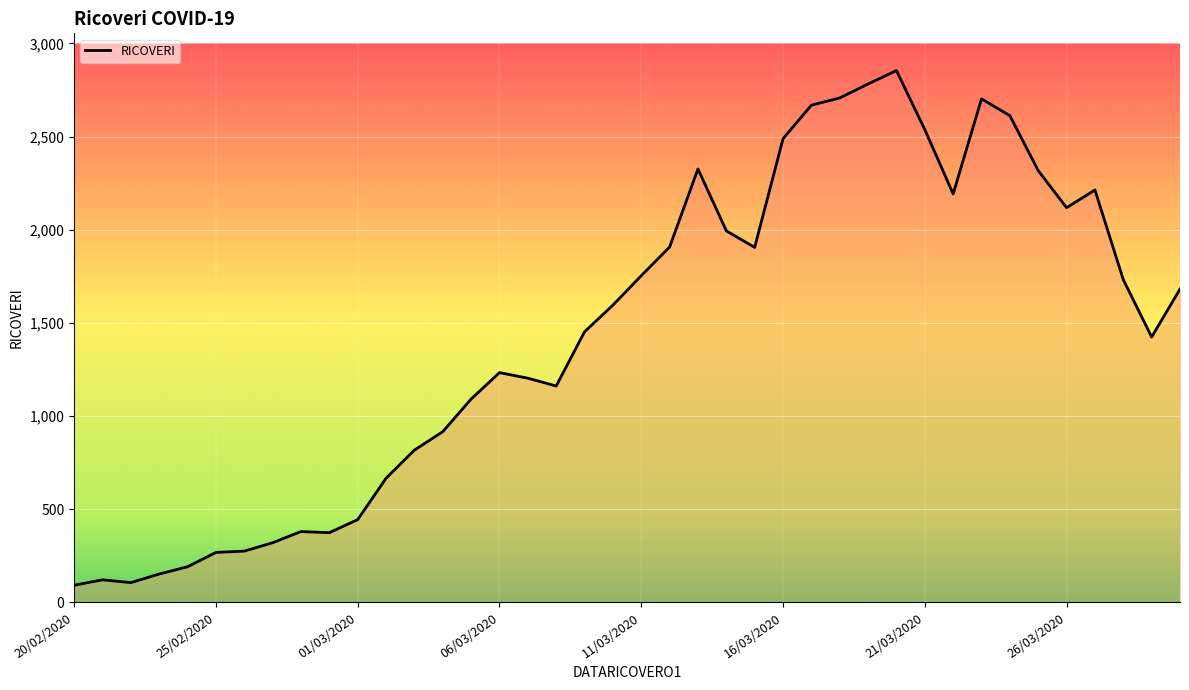

What is the smallest value displayed?

92